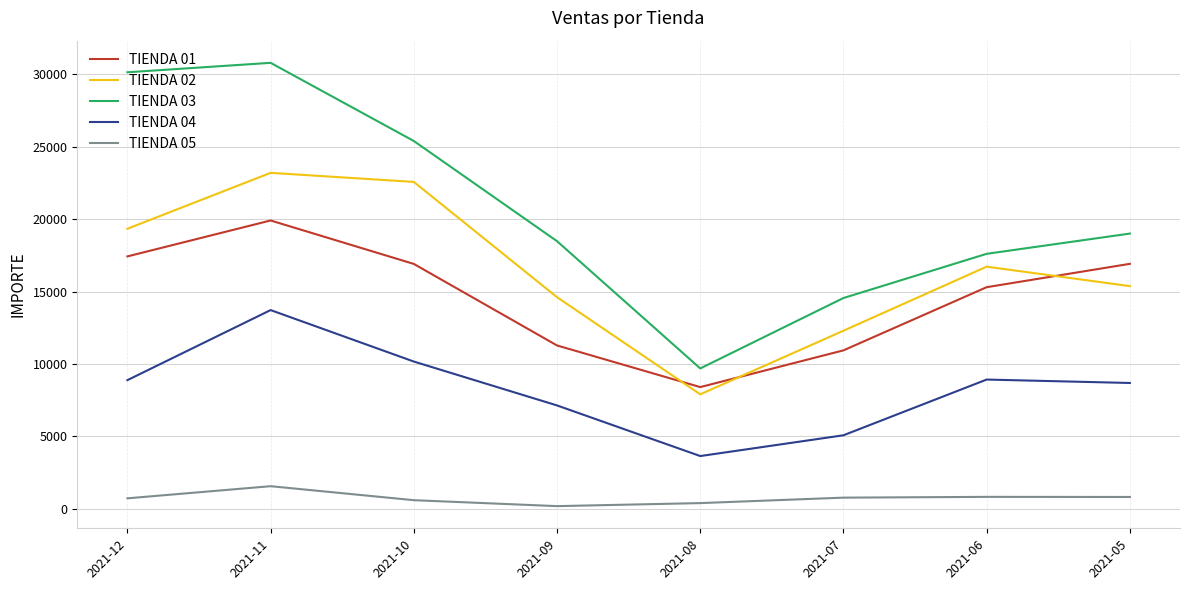

Where is the first local maximum for TIENDA 02?

2021-11